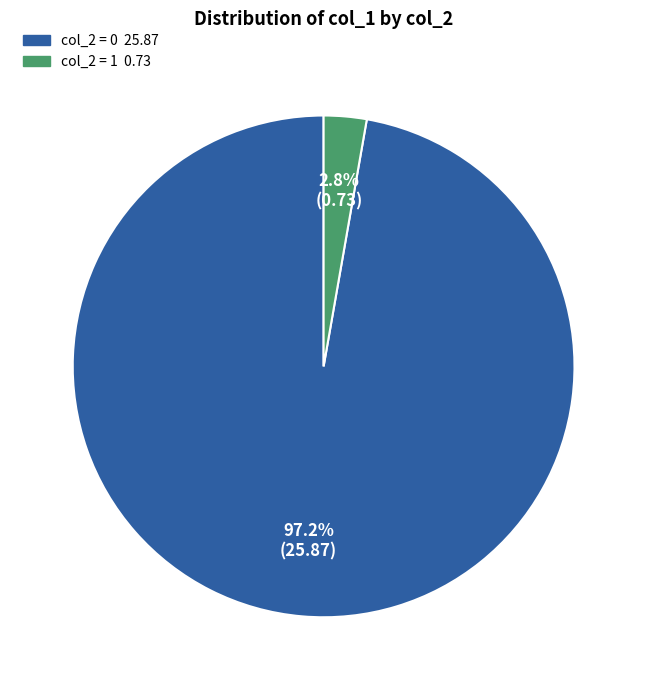

Is there any slice that represents more than half of the pie?

Yes